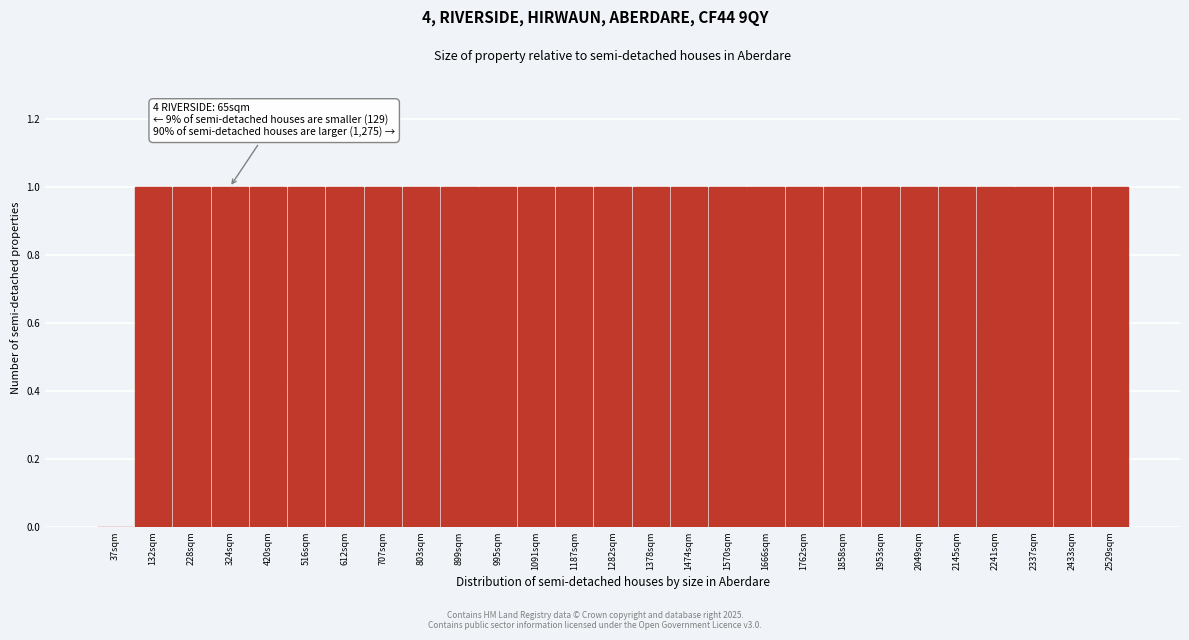

Reading right to left, what are all the values shown in this chart?

2529sqm=1	2433sqm=1	2337sqm=1	2241sqm=1	2145sqm=1	2049sqm=1	1953sqm=1	1858sqm=1	1762sqm=1	1666sqm=1	1570sqm=1	1474sqm=1	1378sqm=1	1282sqm=1	1187sqm=1	1091sqm=1	995sqm=1	899sqm=1	803sqm=1	707sqm=1	612sqm=1	516sqm=1	420sqm=1	324sqm=1	228sqm=1	132sqm=1	37sqm=0